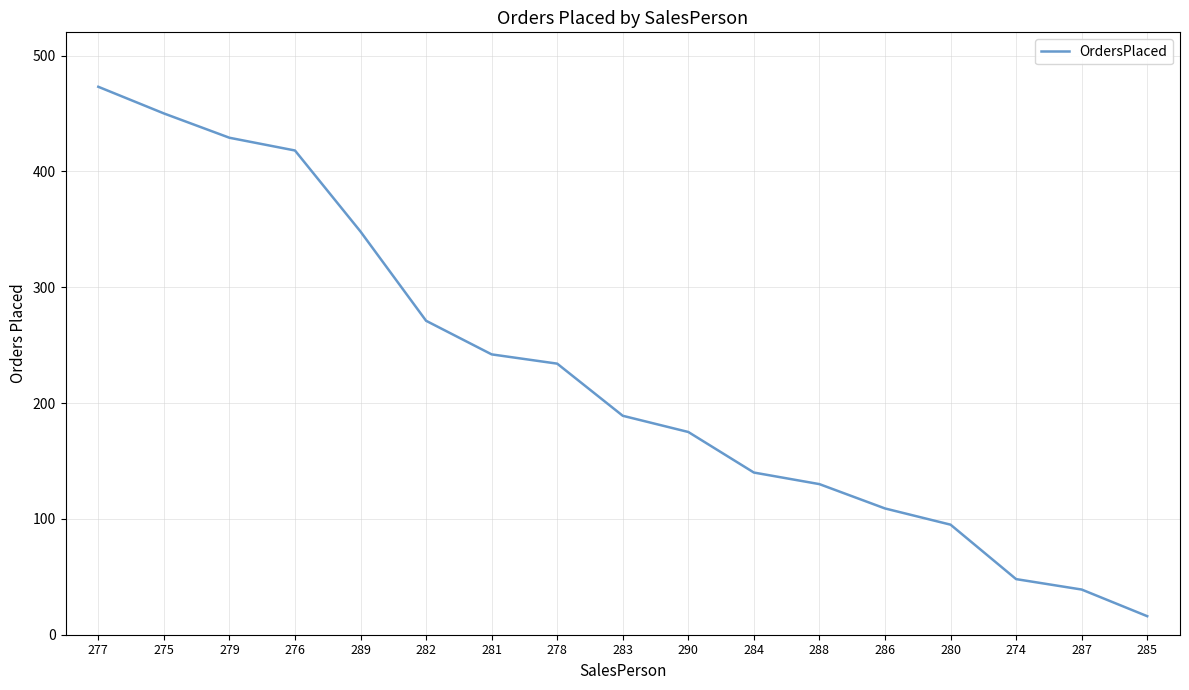

True or false: the data shows 278 at 290.

False